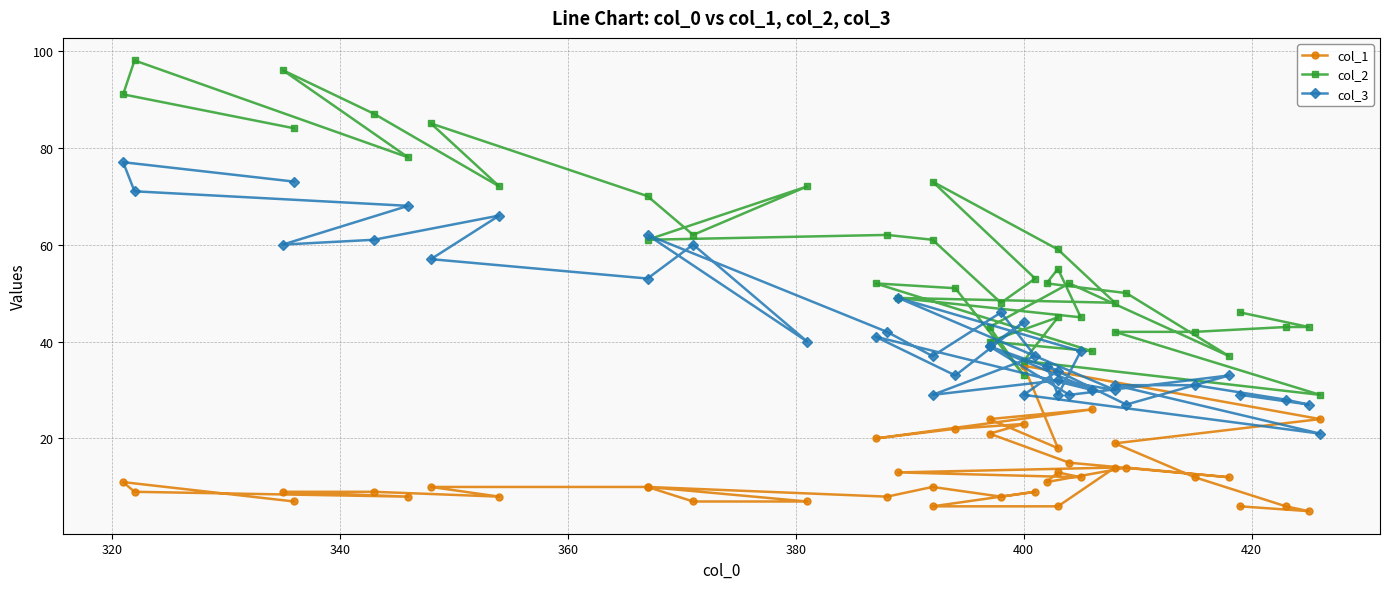

In col_3, how many points are higher than both neighbors (excluding endpoints)?

12